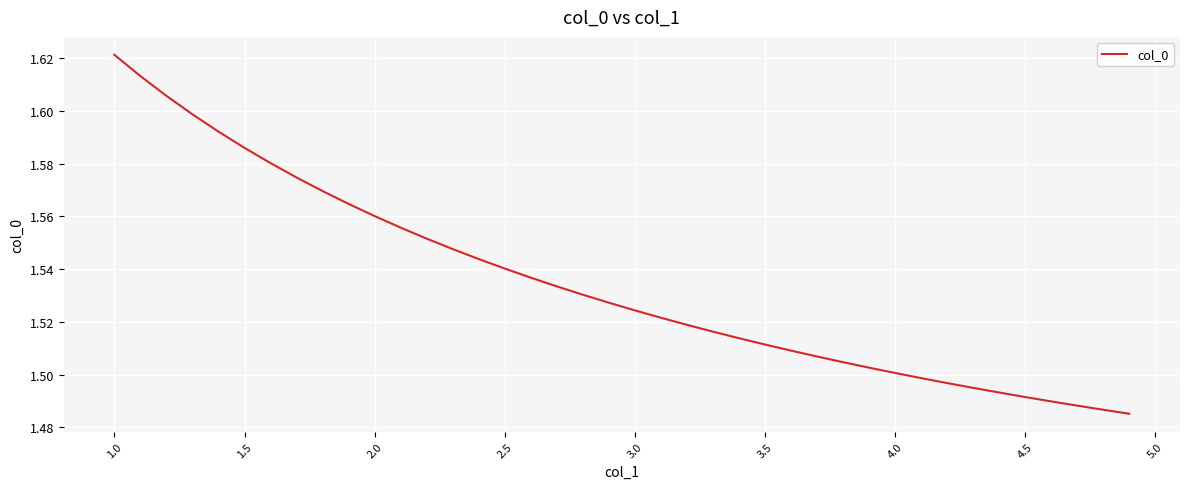

What is the difference between the maximum and minimum values?

0.1